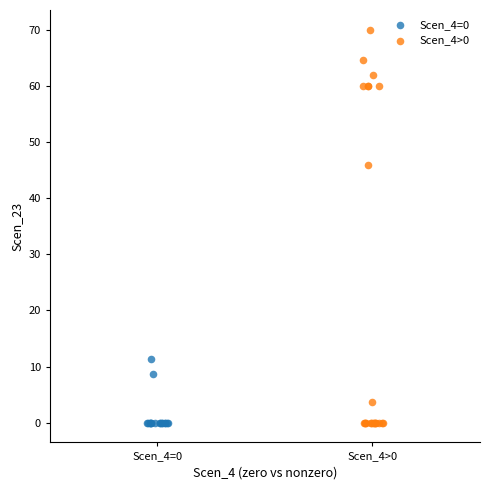

Which series contains the highest Y value?

Scen_4>0